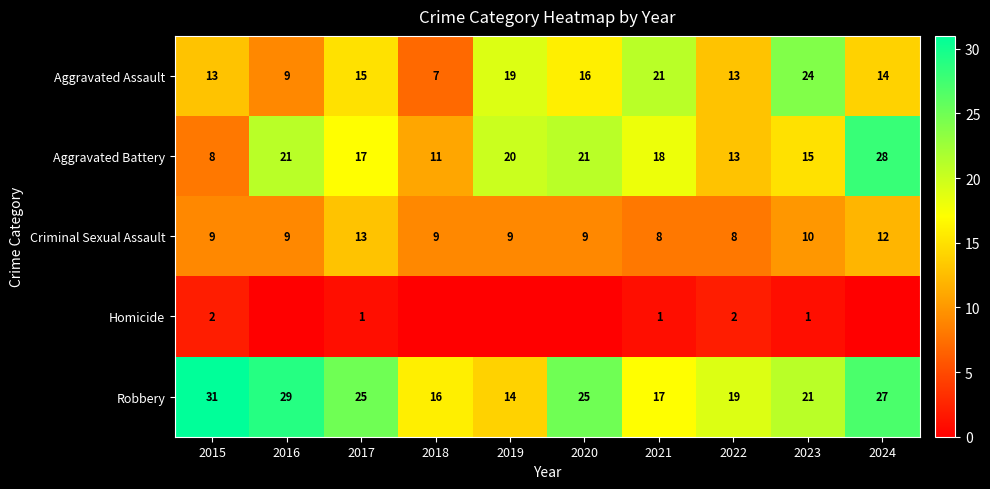

Rank the series at 2023 from lowest to highest value.

Homicide, Criminal Sexual Assault, Aggravated Battery, Robbery, Aggravated Assault